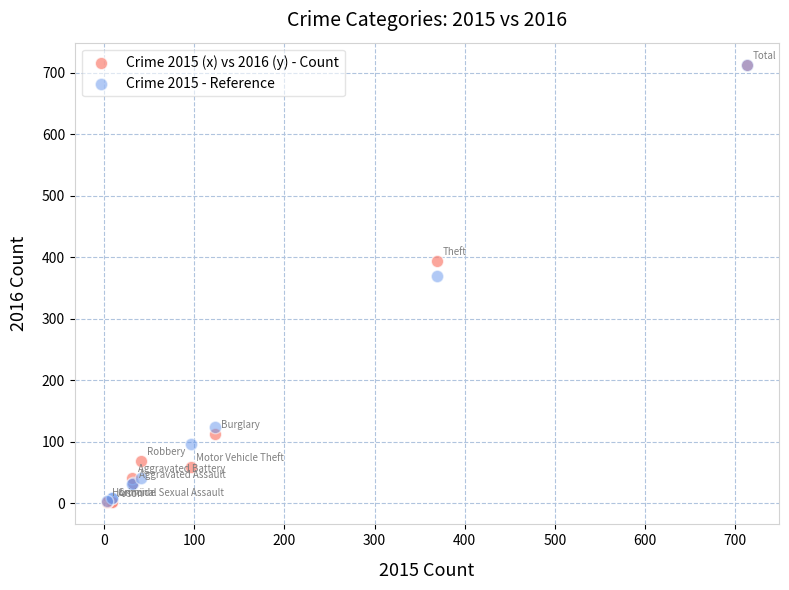

Across all series, what Y value is closest to 357?

369